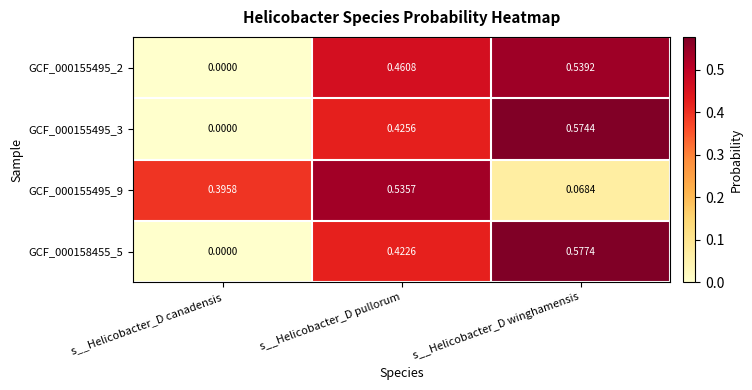

What is the total value across all series at s__Helicobacter_D winghamensis?

1.8